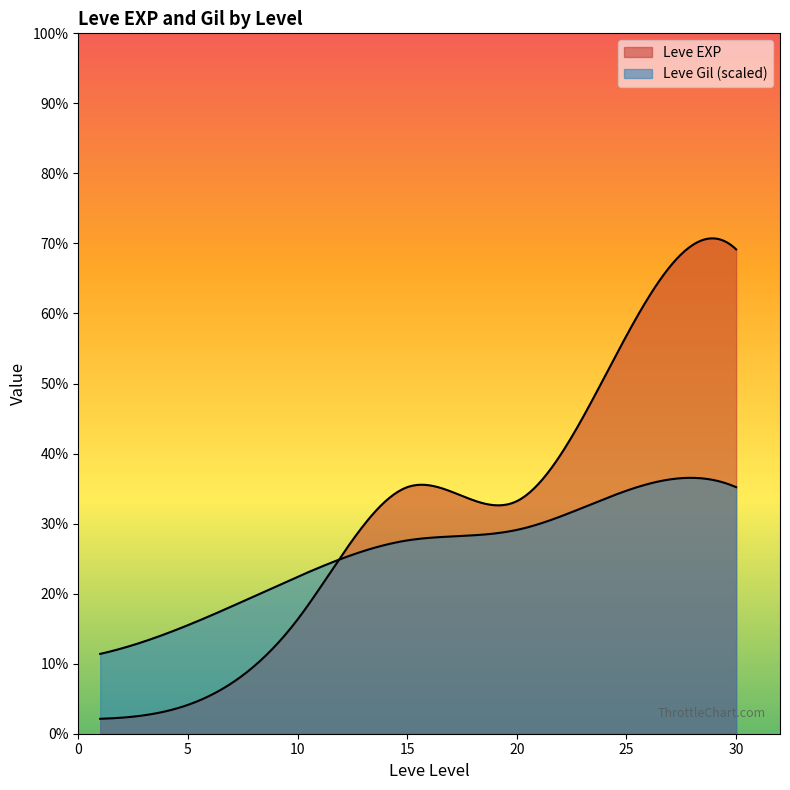

Where does the Leve Gil series first go above 174?

10